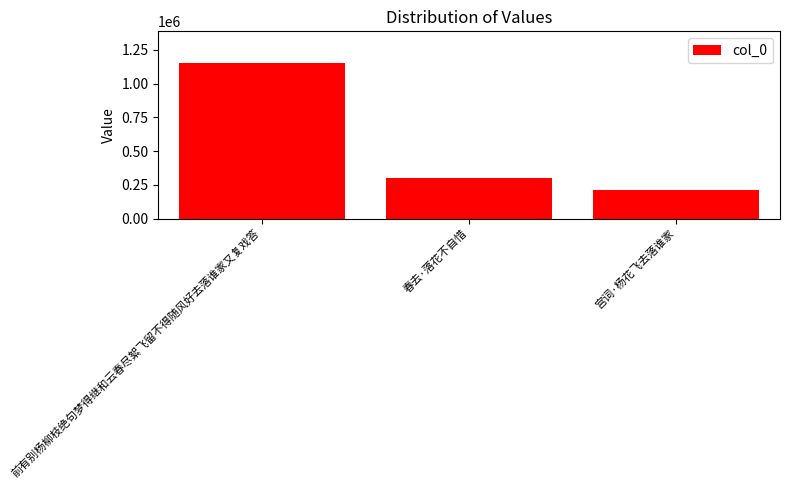

How many data points are less than 300612?

1